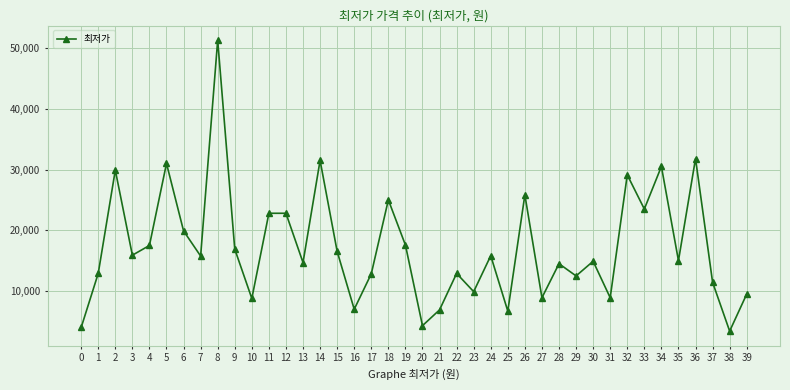

Read the value at 2, to the nearest 10.

29900